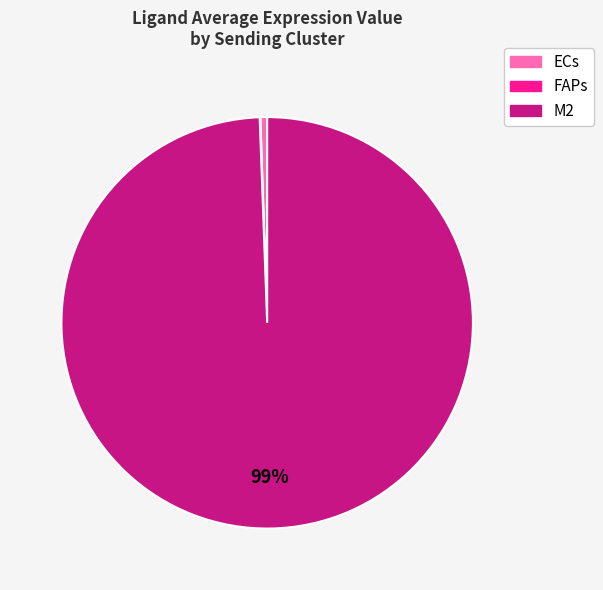

To the nearest percent, what percentage of the pie is ECs?

1%